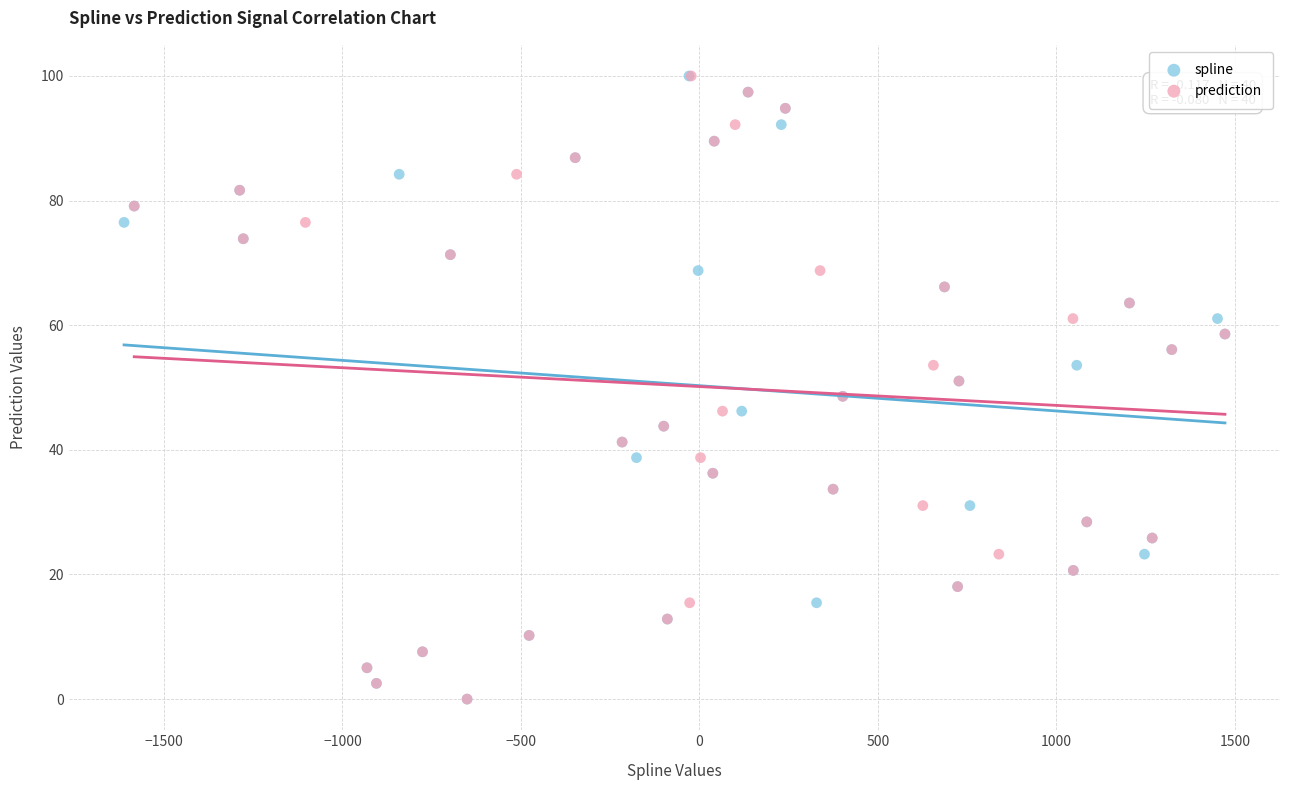

What are all the series names shown in the legend?

spline, prediction